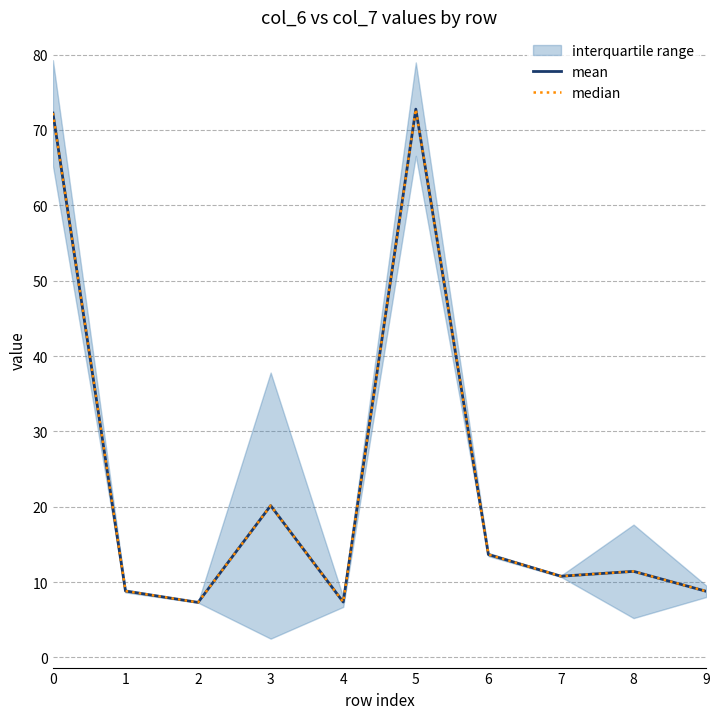

How many lines are shown in the chart?

2